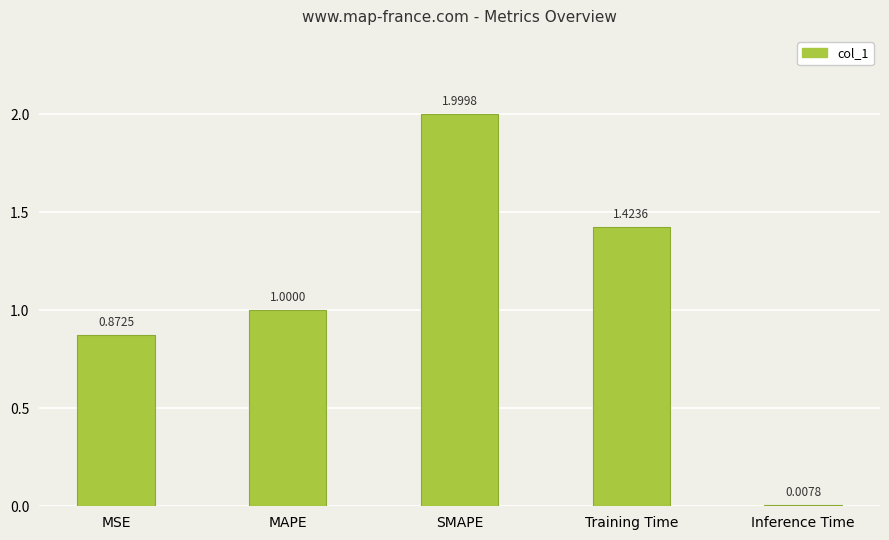

What is the greatest value displayed?

2.0